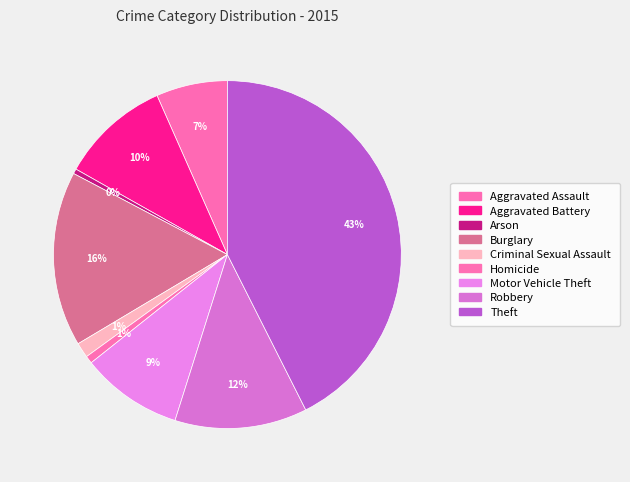

To the nearest percent, what is the difference between the Aggravated Assault and Homicide slice percentages?

6%